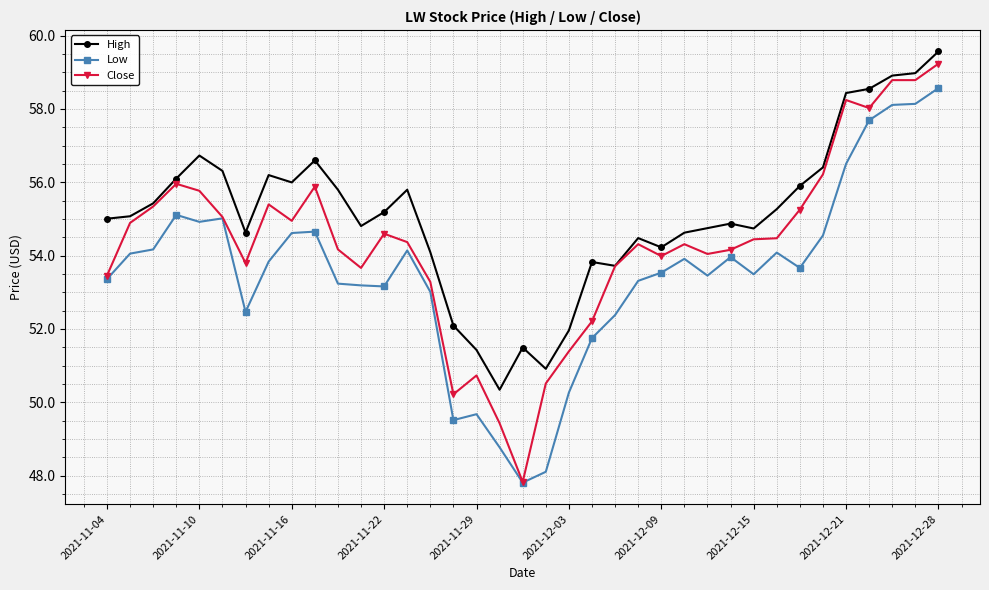

What is the maximum value shown in the chart?

59.6